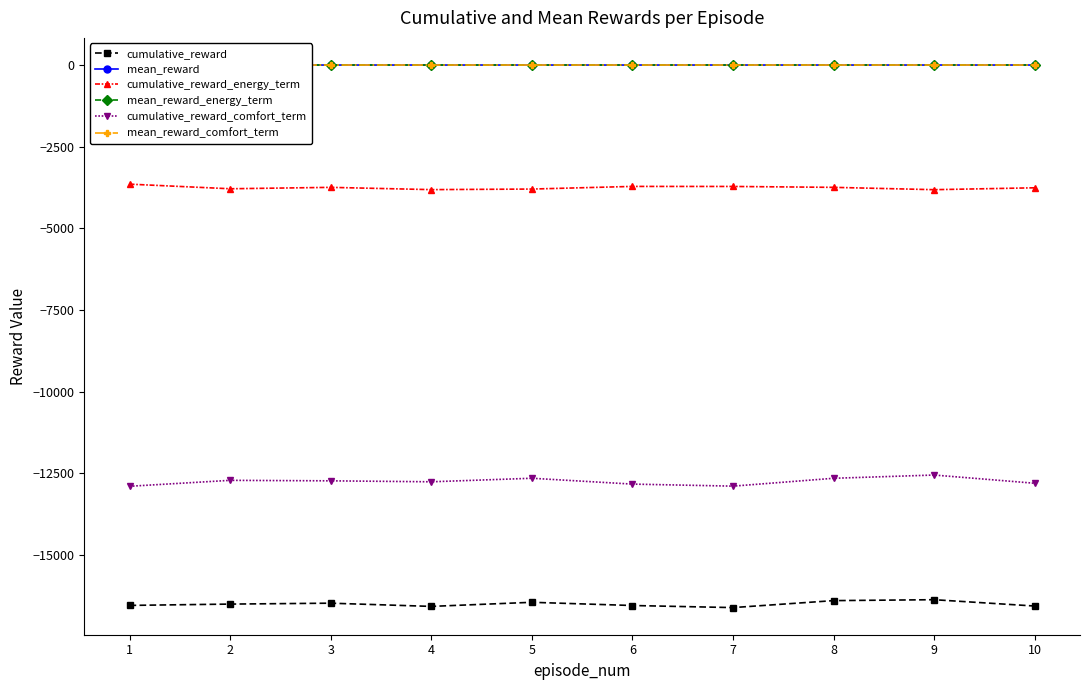

Which series has the largest range (max minus min)?

cumulative_reward_comfort_term